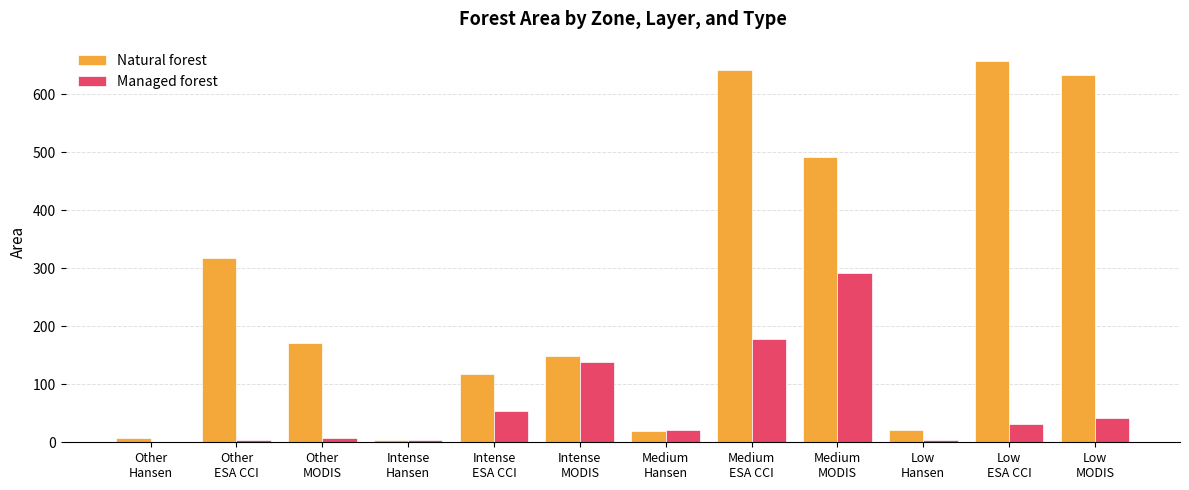

What is the difference between the Natural forest values at Low
MODIS and Other
Hansen?

626.1